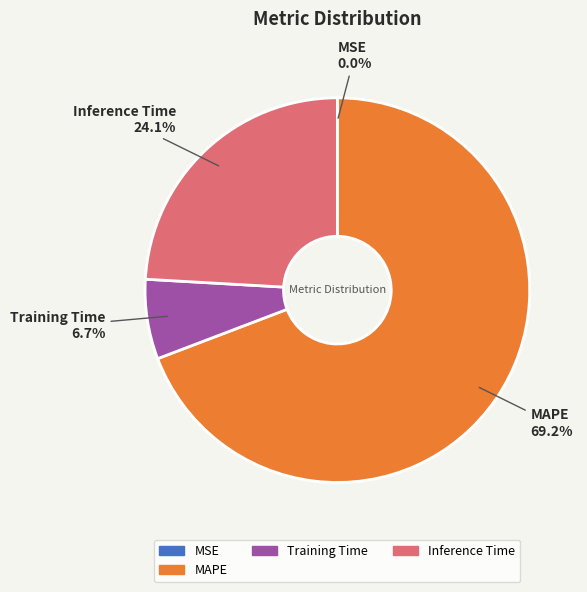

To the nearest percent, what is the difference between the largest and smallest slice percentages?

69%